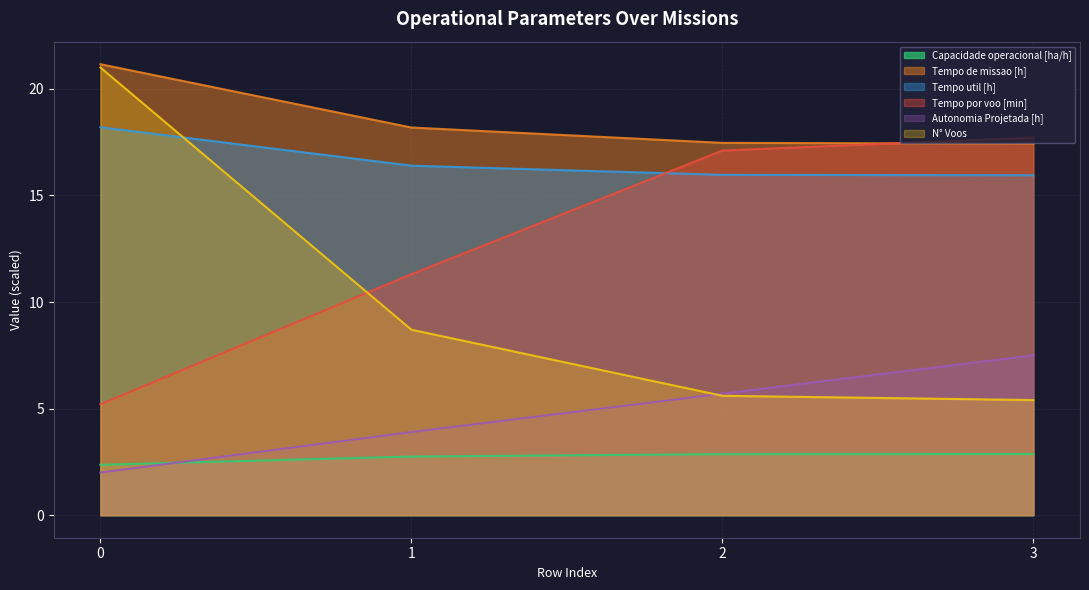

True or false: Tempo util [h] and Tempo de missao [h] intersect in this chart.

False